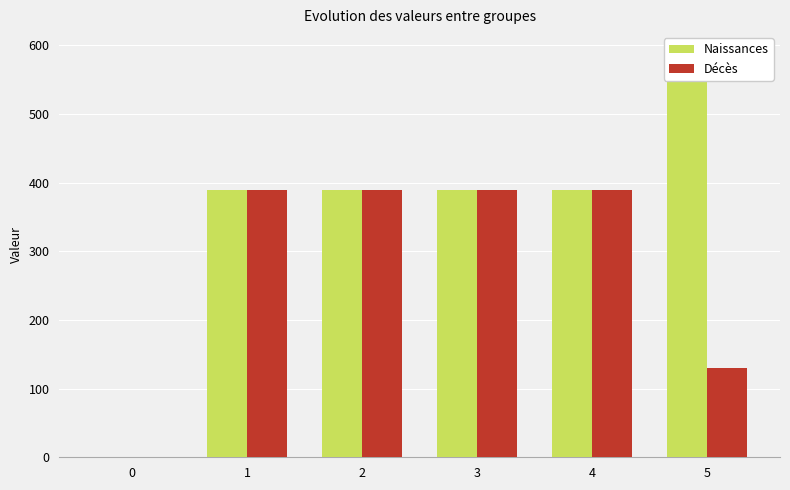

At which label does Décès first exceed 389?

1